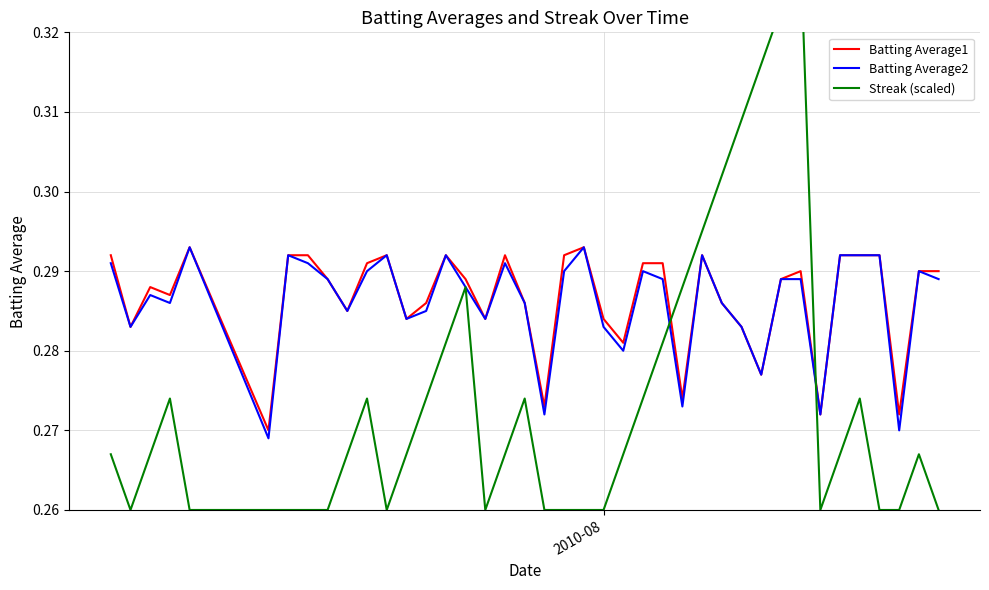

Which series has the largest total across all categories?

Batting Average1